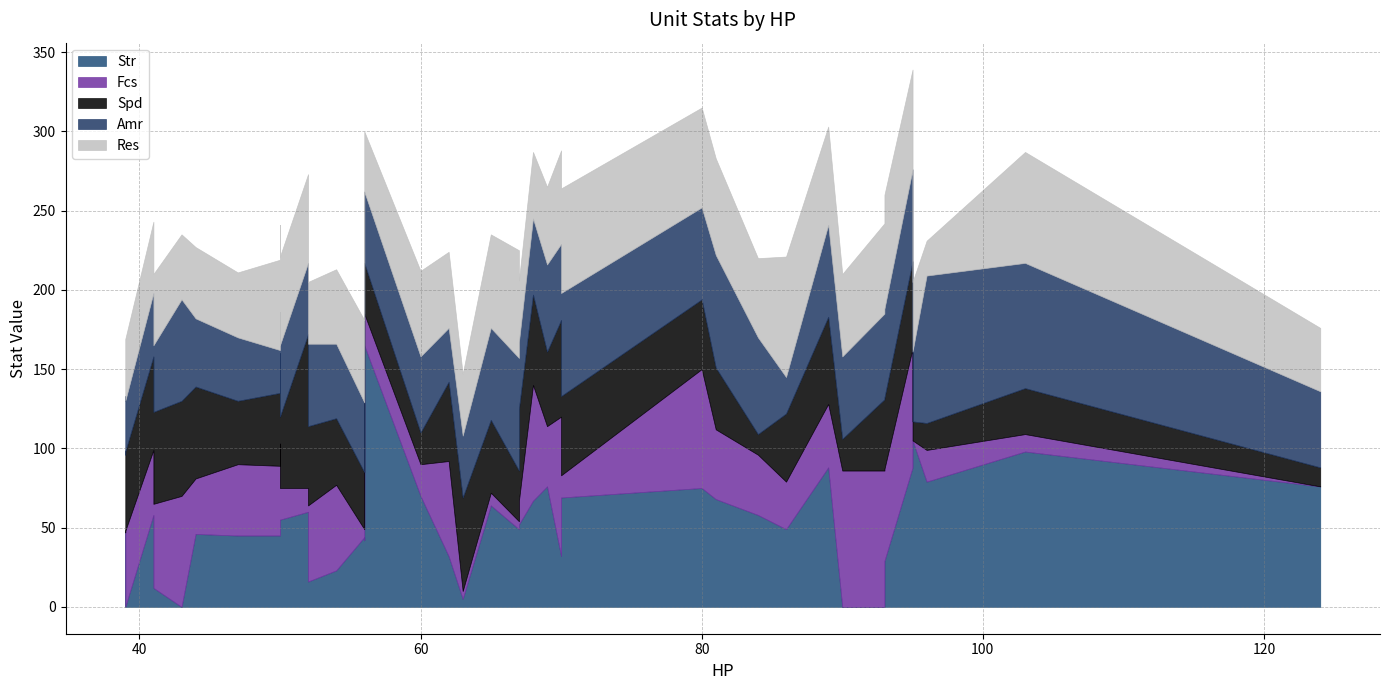

What is the average value of the Res series?

51